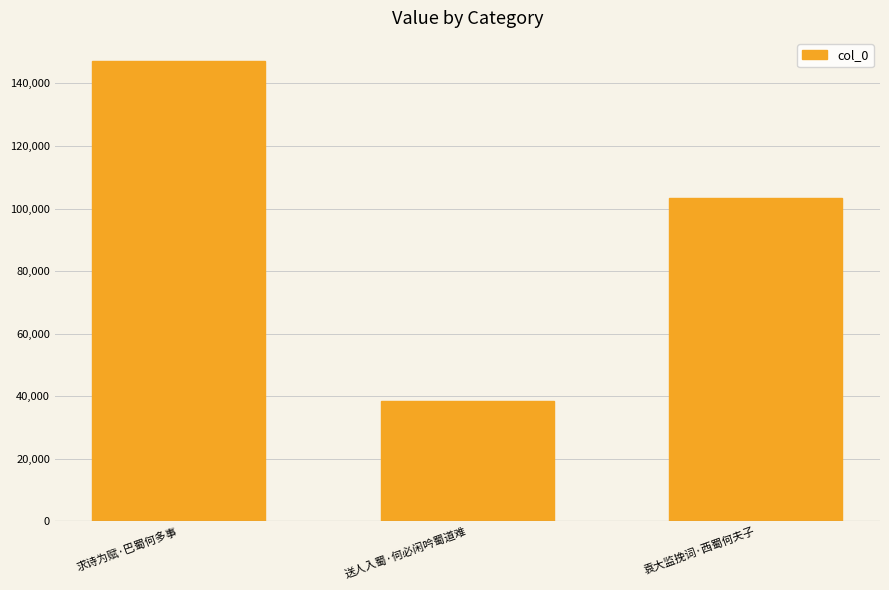

Reading left to right, list all the values displayed in this chart.

147194	38435	103237